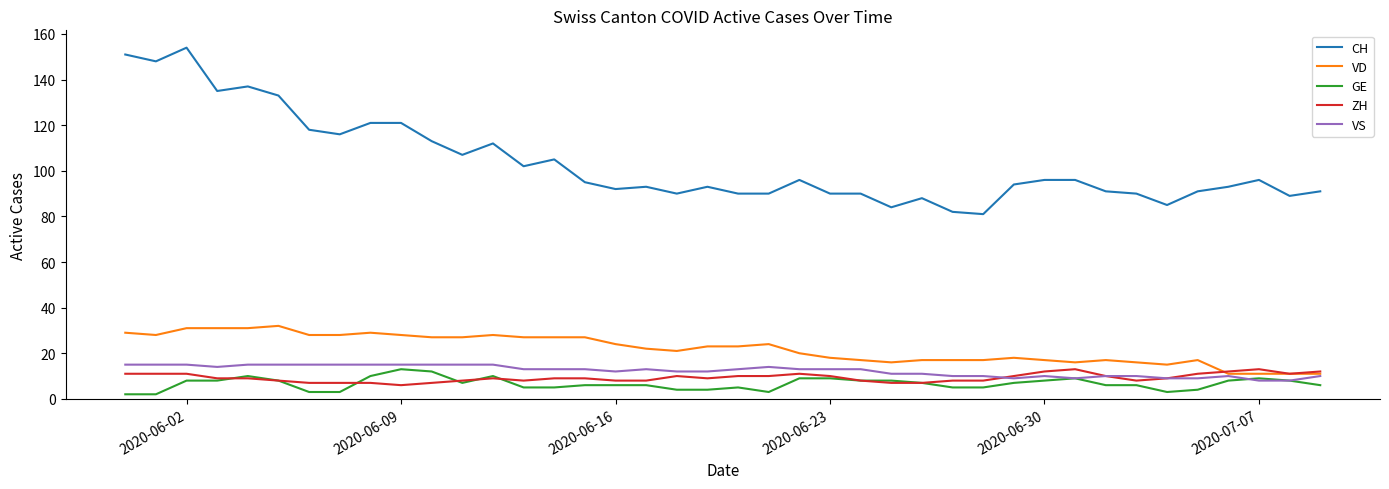

What is the minimum value for CH?

81